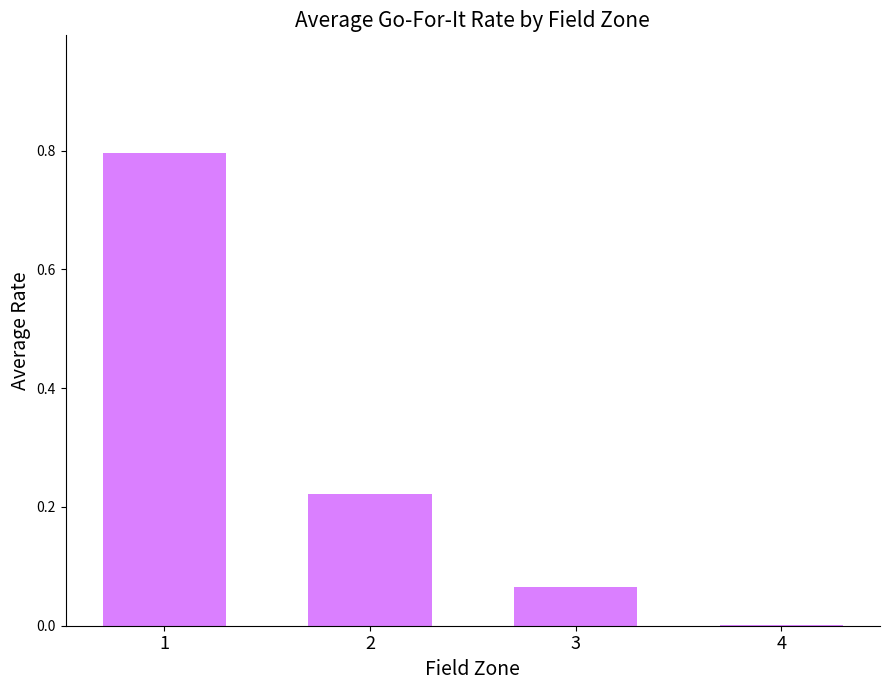

Which has a higher value, 4 or 1?

1